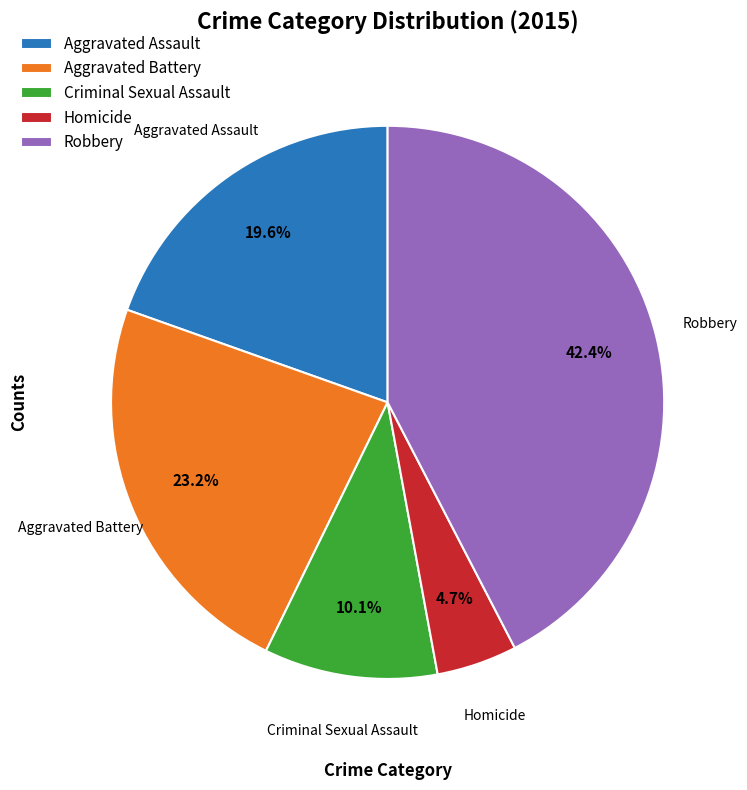

To the nearest percent, what is the average slice percentage?

20%